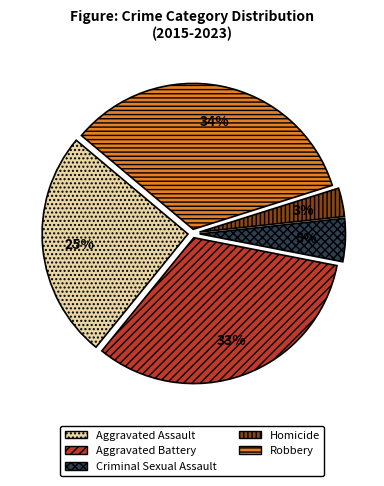

To the nearest percent, what is the average slice percentage?

20%